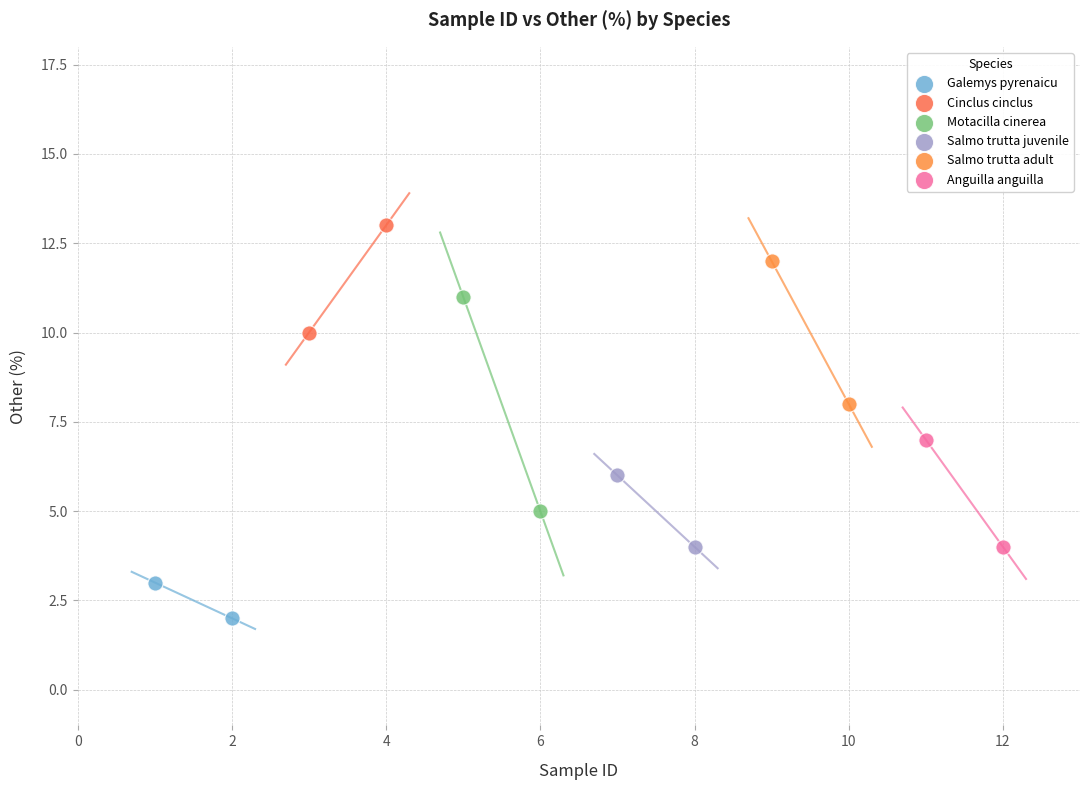

Which series reaches the maximum Y coordinate?

Cinclus cinclus